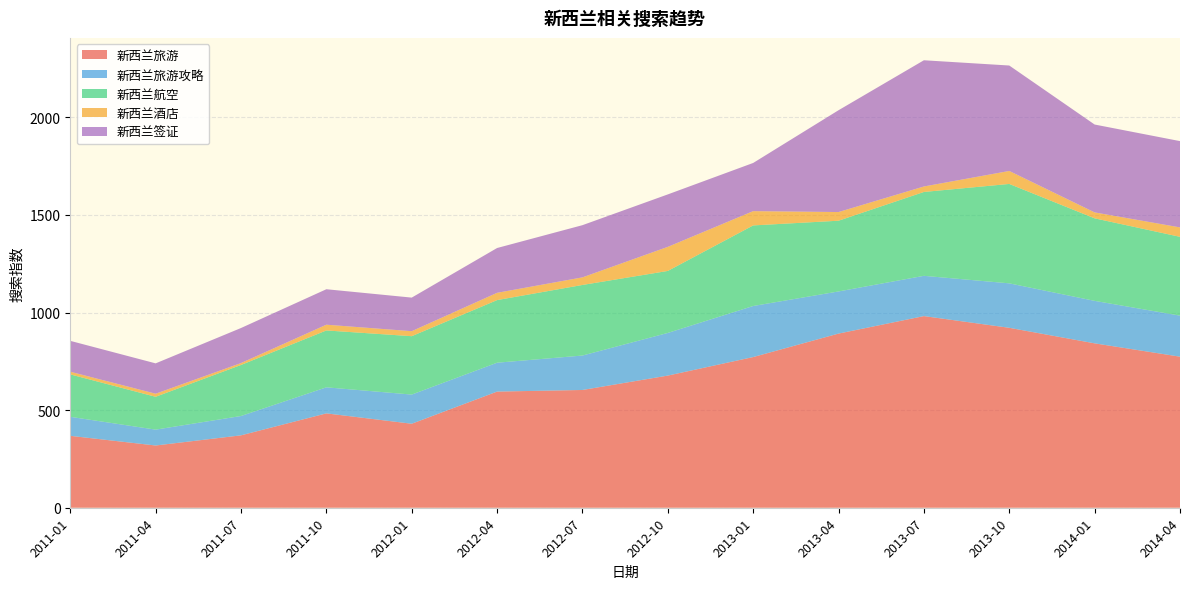

Reading left to right, transcribe all the data shown in this chart.

新西兰旅游: 368.4	318.9	370.9	483.4	430.4	595.1	603.4	677.1	772.0	892.2	981.9	921.9	842.2	774.0
新西兰旅游攻略: 97.5	81.3	99.0	133.5	149.4	147.9	176.4	218.6	261.6	215.9	206.3	227.7	217.7	210.2
新西兰航空: 217.3	168.3	261.5	291.4	299.2	320.8	361.6	317.6	412.8	362.4	429.7	509.3	422.8	403.8
新西兰酒店: 13.6	15.7	9.8	29.4	25.6	37.3	38.9	123.3	73.2	44.4	28.1	66.5	30.4	48.2
新西兰签证: 158.2	155.5	179.5	181.7	172.0	229.5	267.4	268.8	246.9	521.7	646.6	540.2	450.2	442.1